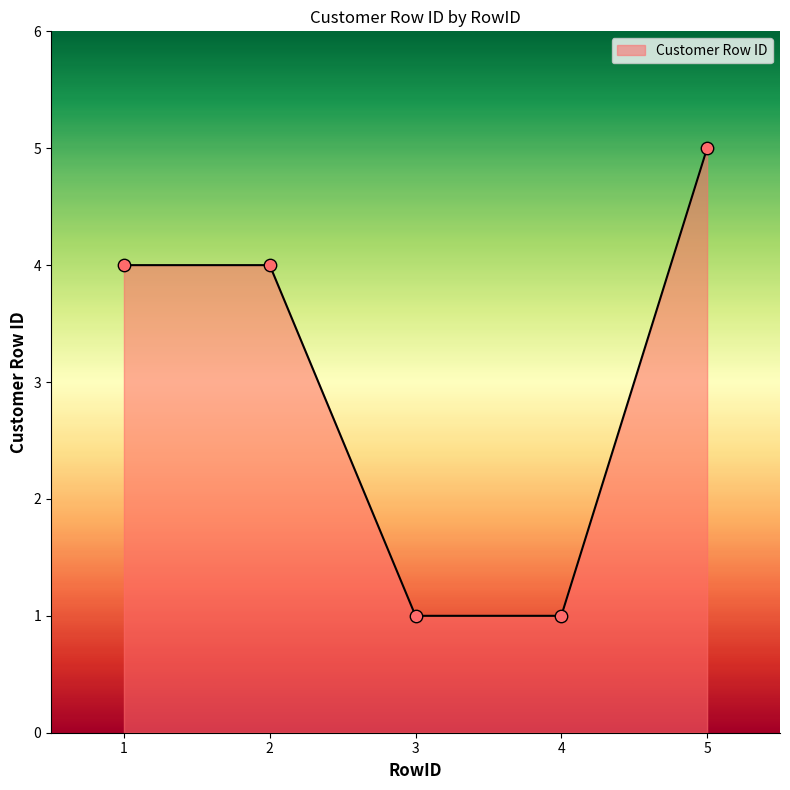

Between 4 and 1, which is larger?

1